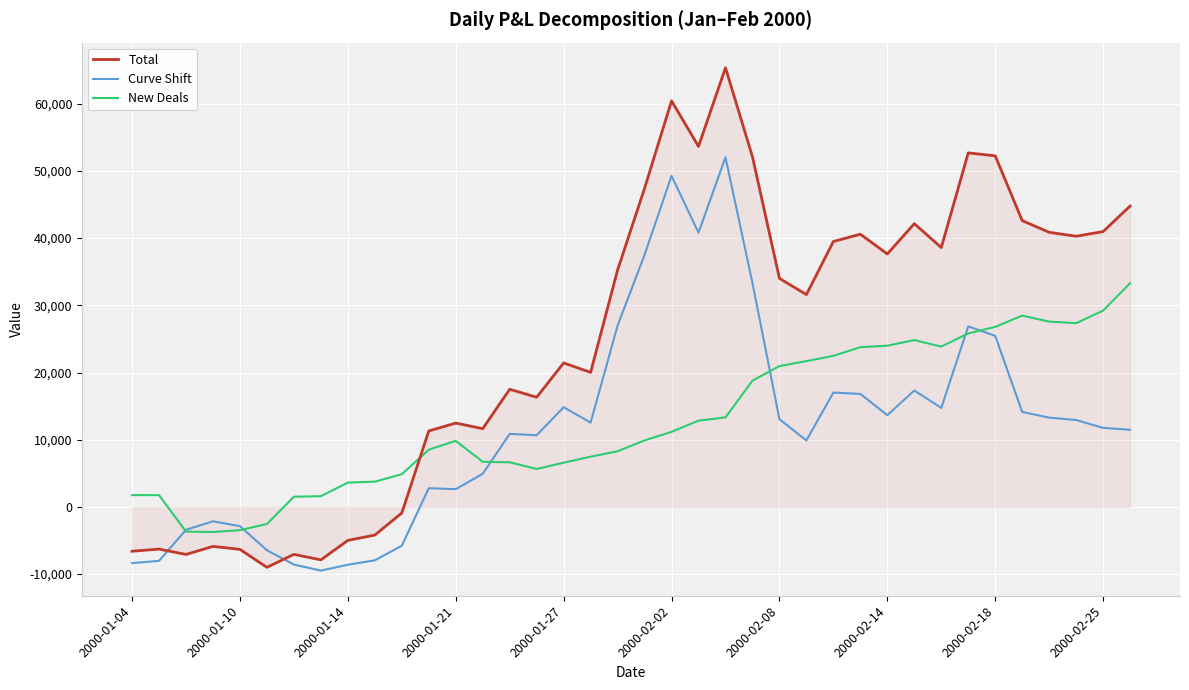

What is the minimum value for Total?

-8988.1